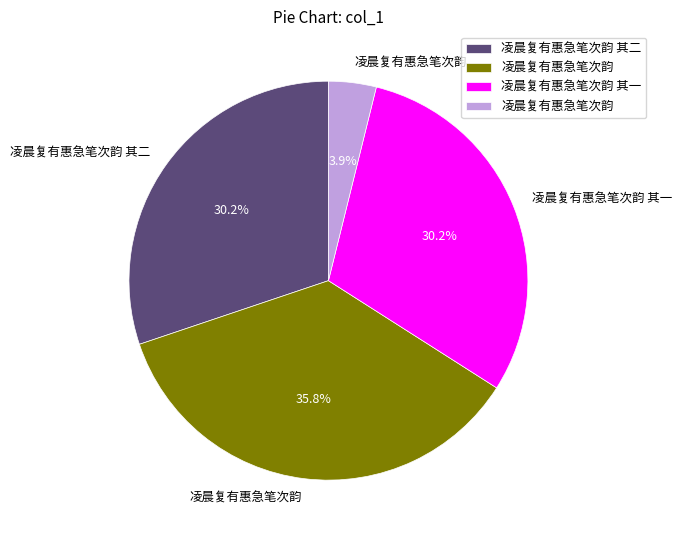

Does any single category account for the majority?

No